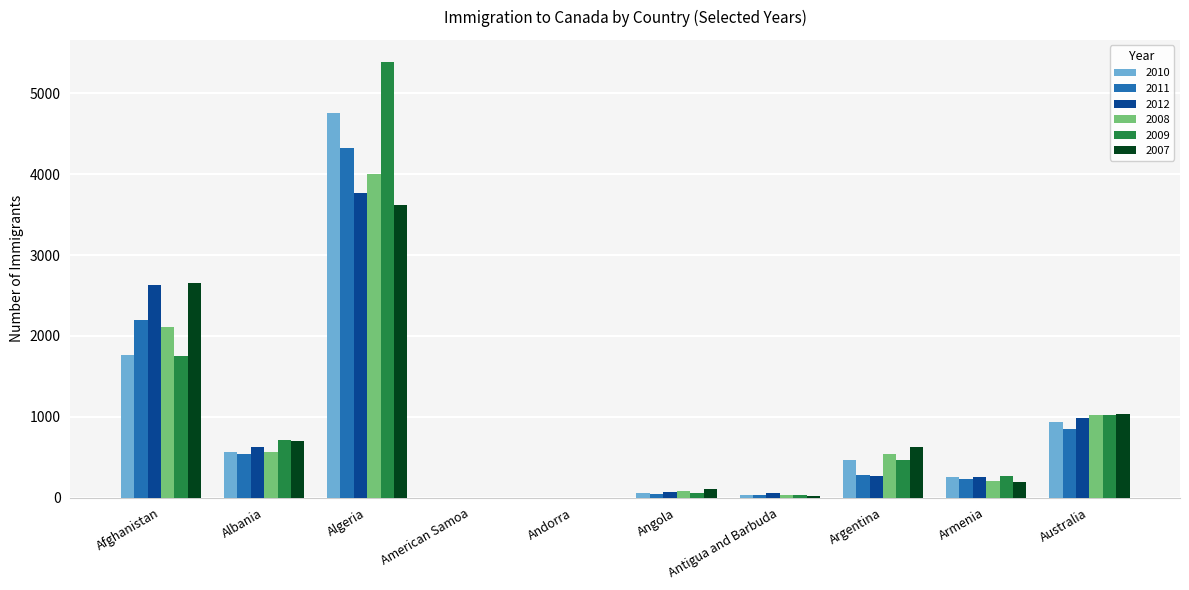

Are the bars horizontal?

No